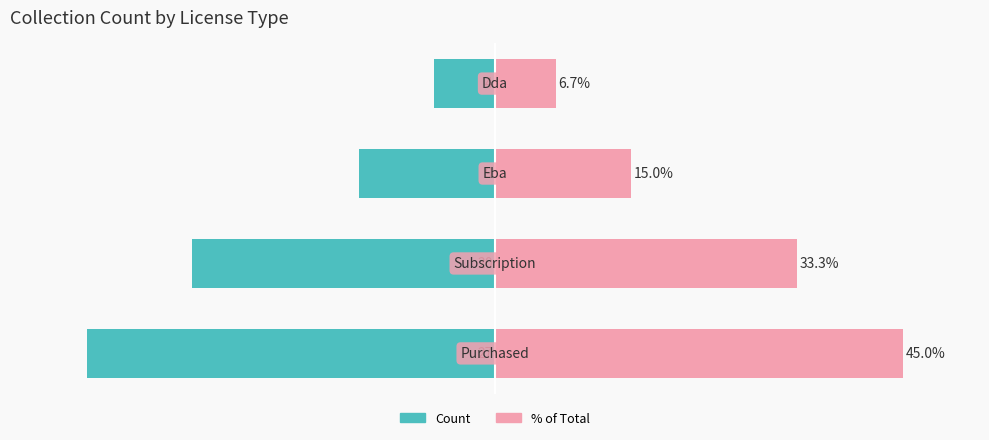

Is the value of % of Total at 3 greater than the value of Count at 0?

Yes